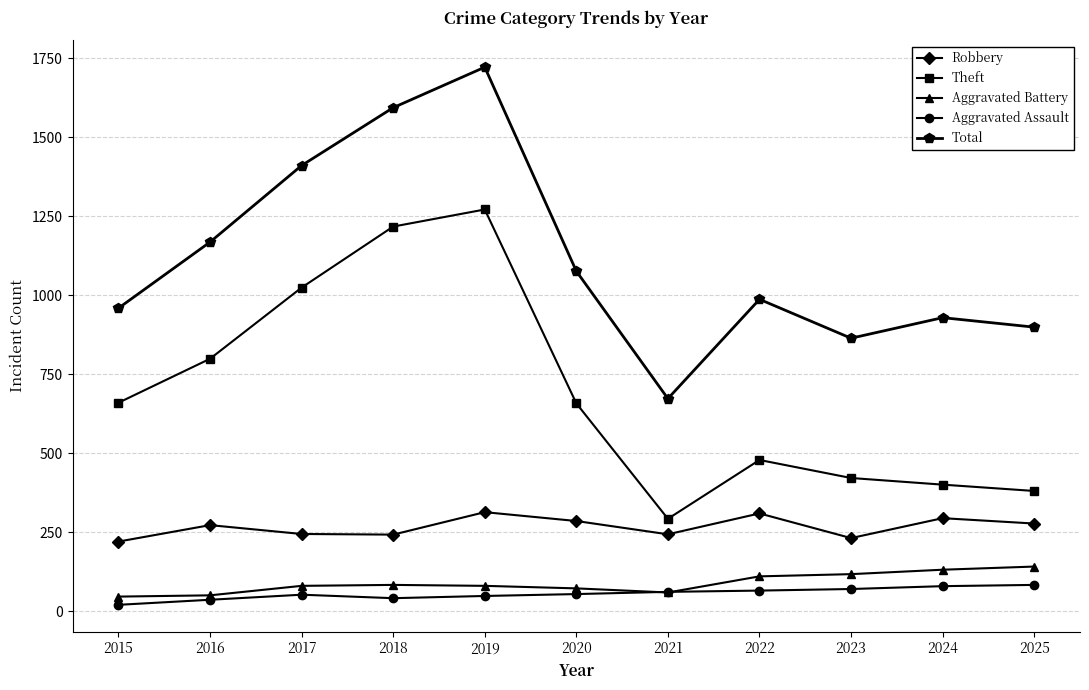

At which category is the sum across all series the highest?

2019